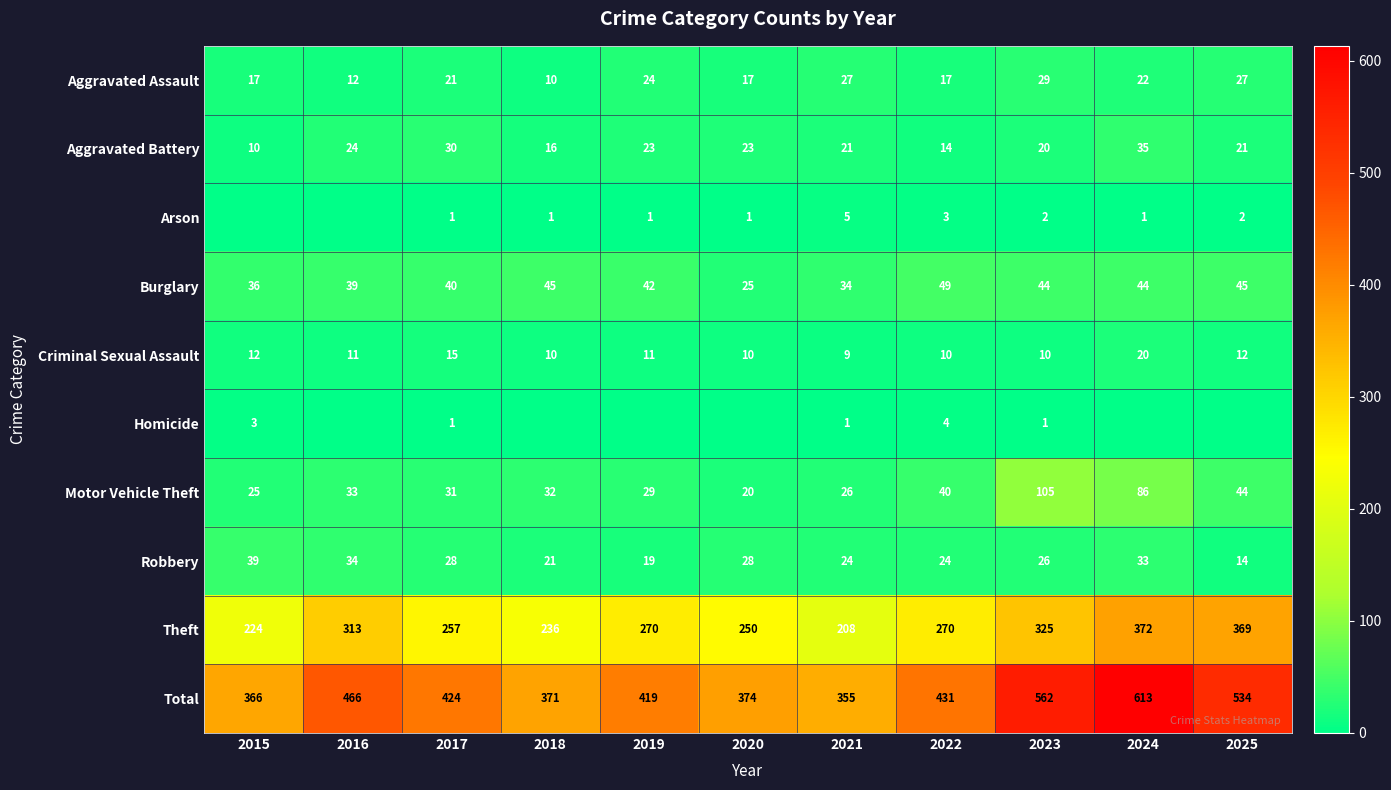

What is the difference between the second highest and second lowest values in the Total series?

196